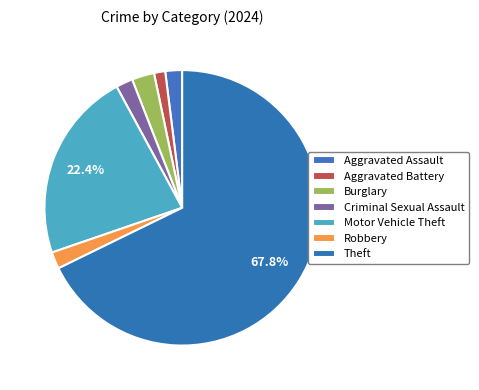

What is the change in value from Aggravated Battery to Criminal Sexual Assault?

+1